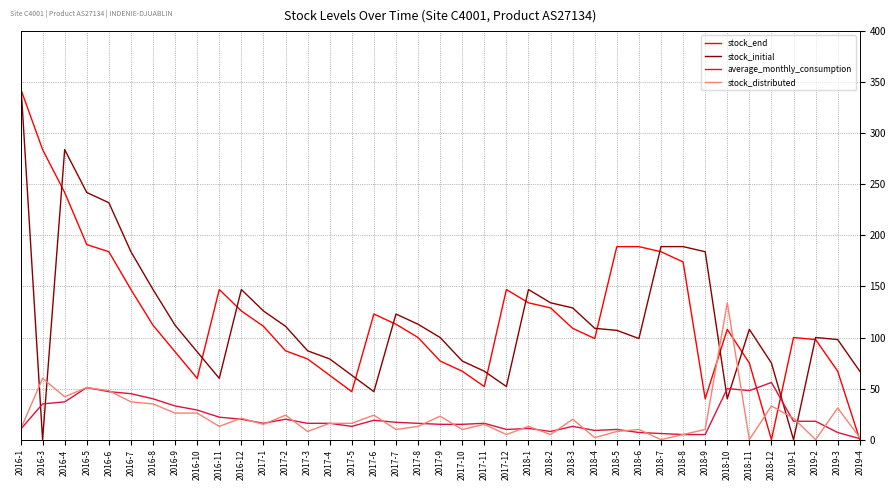

The value of stock_distributed at 2016-4 is 61. True or false?

False